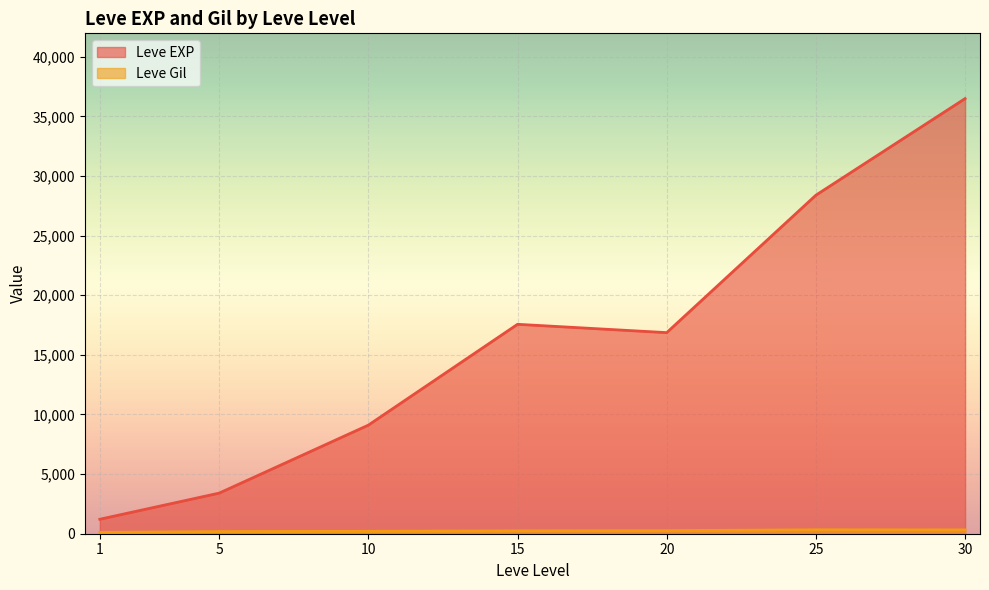

What is the value of the Leve Gil point at the 23rd from the left?

230